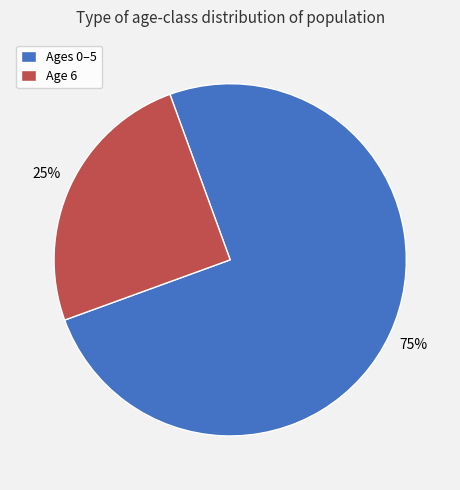

Which slice represents more than half of the pie?

Ages 0–5